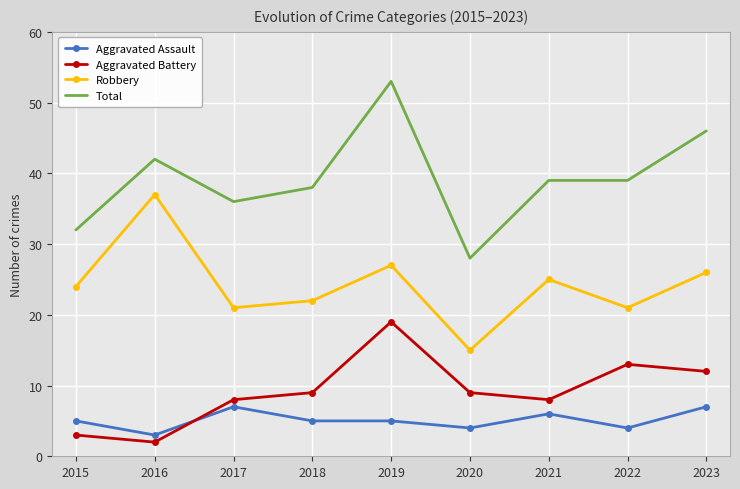

True or false: Aggravated Assault and Total cross at least once.

False